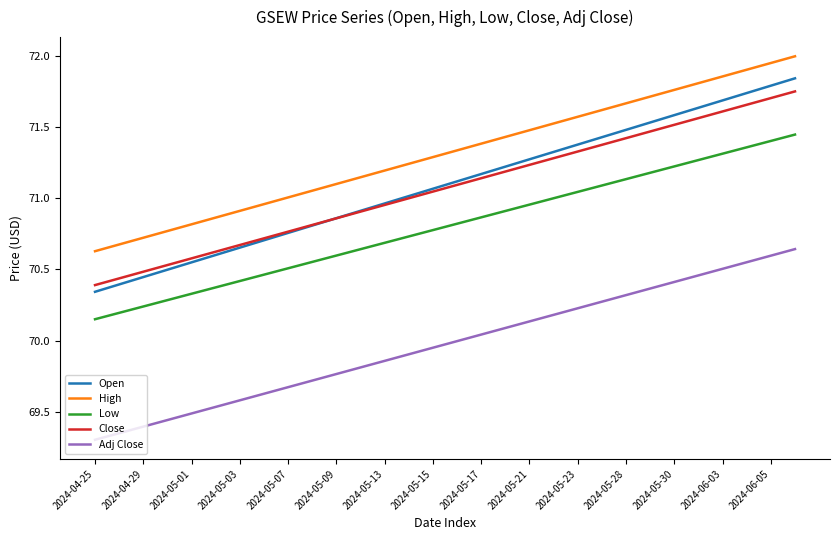

True or false: High and Open cross at least once.

False